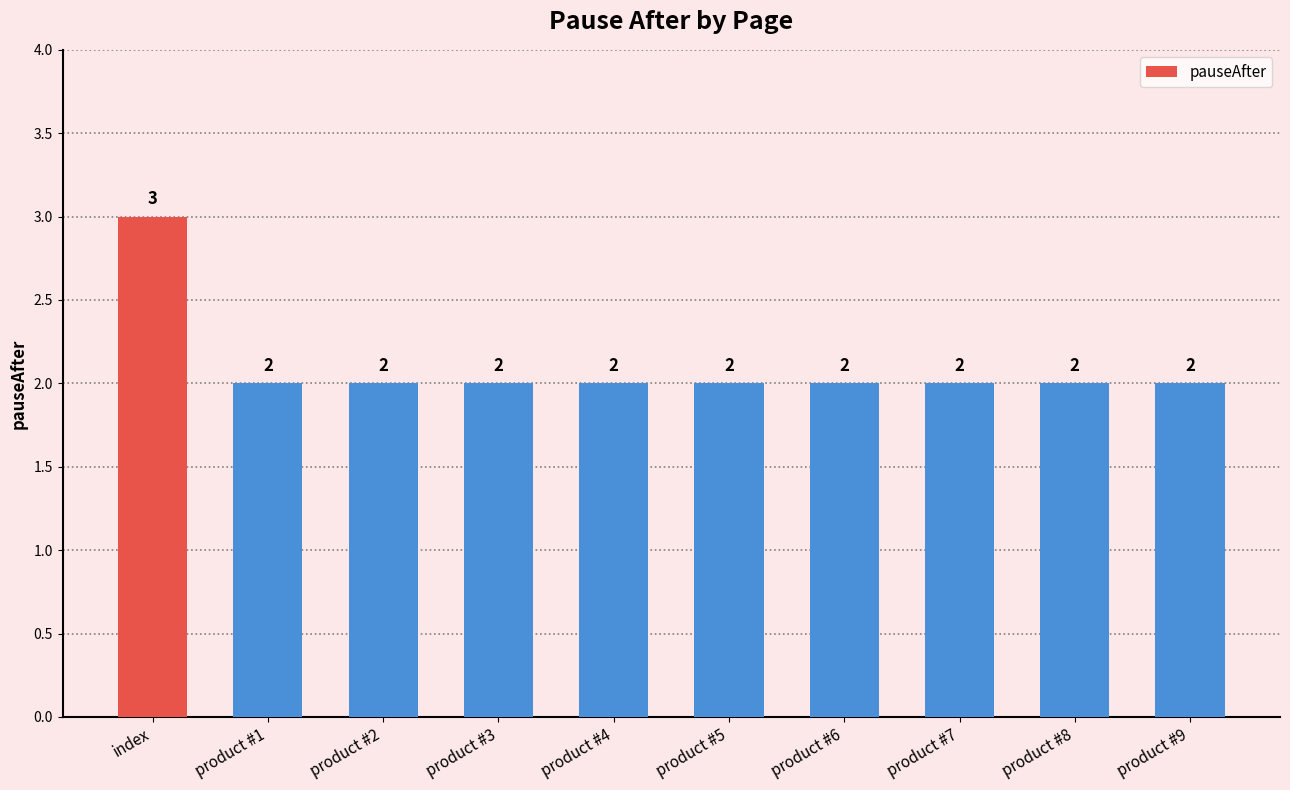

What is the smallest value displayed?

2